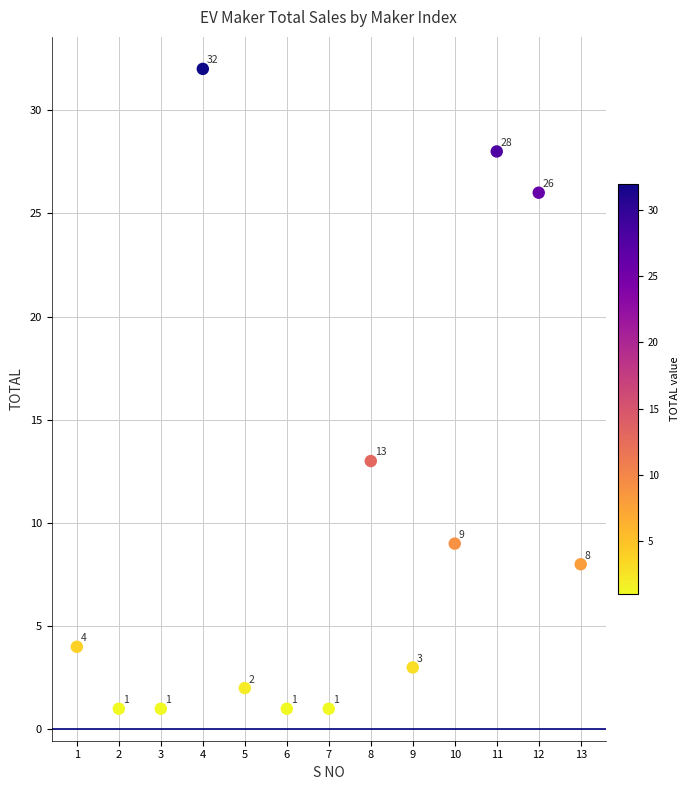

What is the range of X values (max minus min)?

12